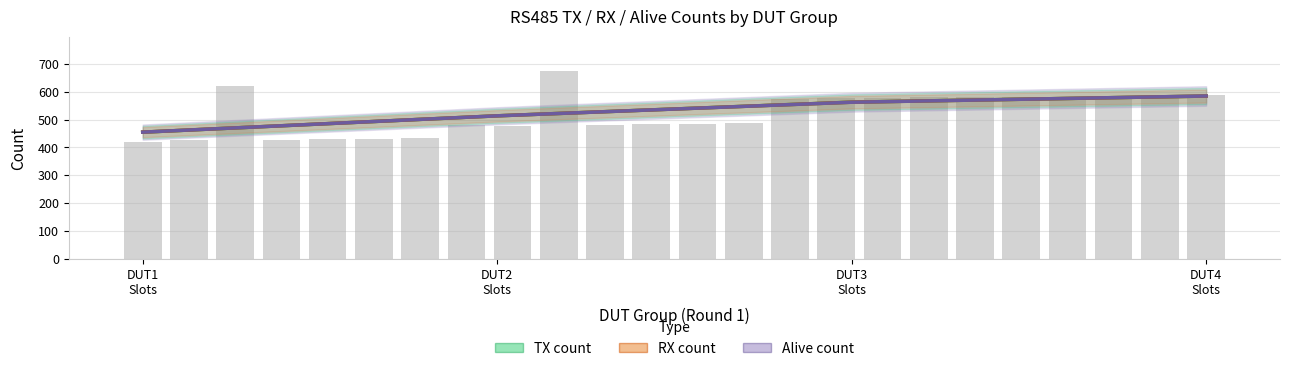

What is the maximum value for Alive count?

584.2